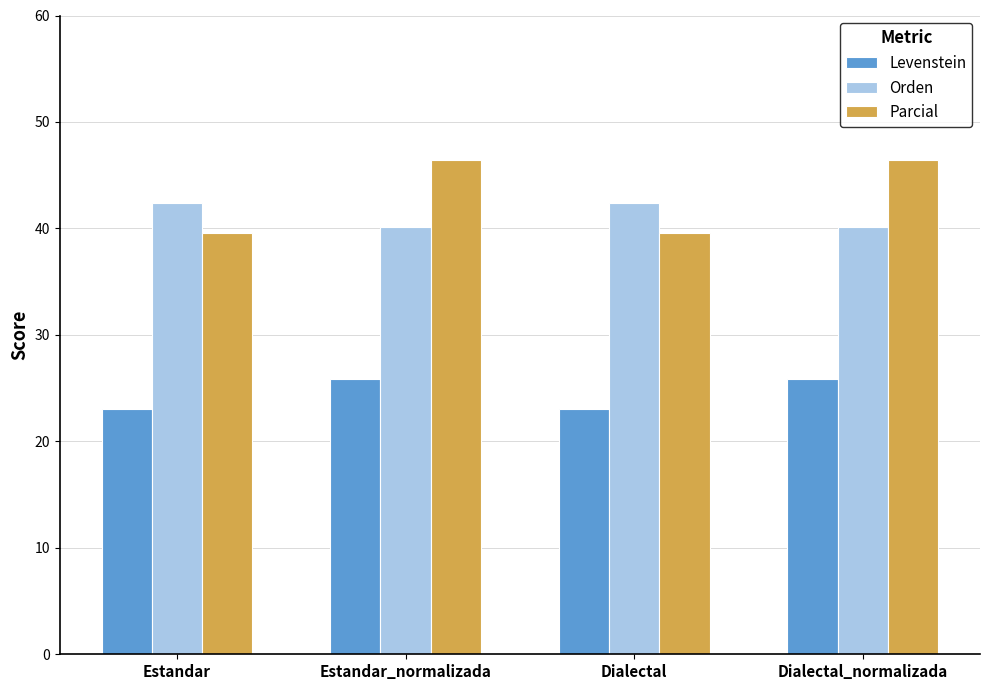

Is it true that Levenstein equals 41.7 at Estandar_normalizada?

False